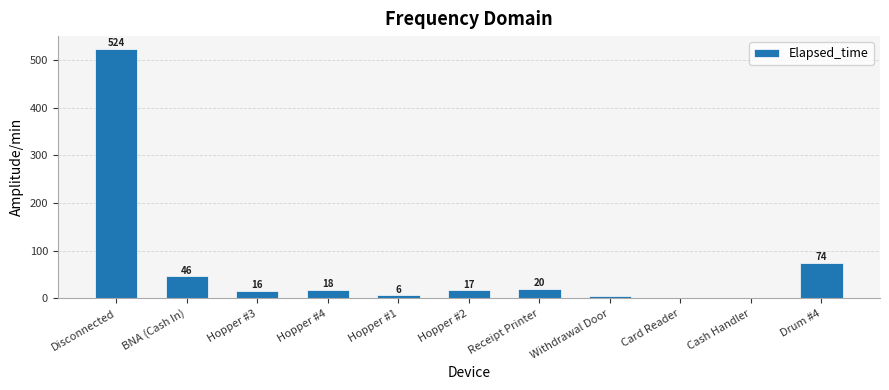

At which label does the data first exceed 17?

Disconnected